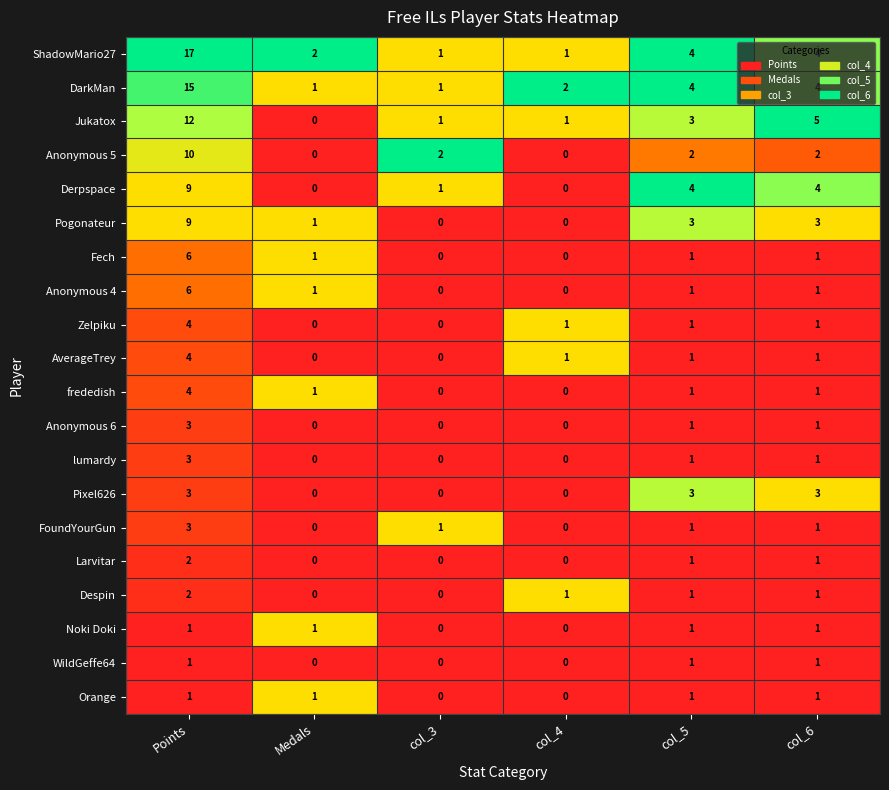

Between Medals and col_6, which series saw the biggest shift?

Jukatox